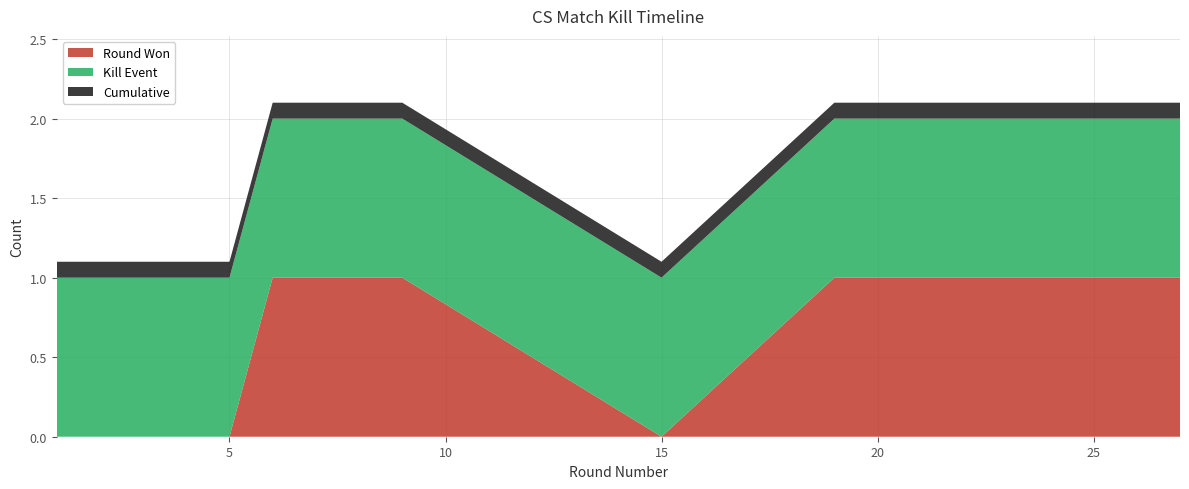

Is it true that Round Won equals -0.5 at 5?

False